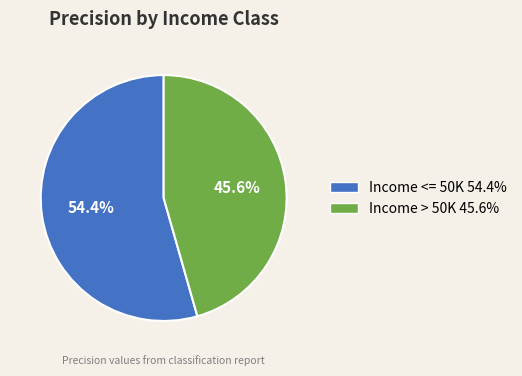

Is it true that Income <= 50K is 45% of the pie?

False